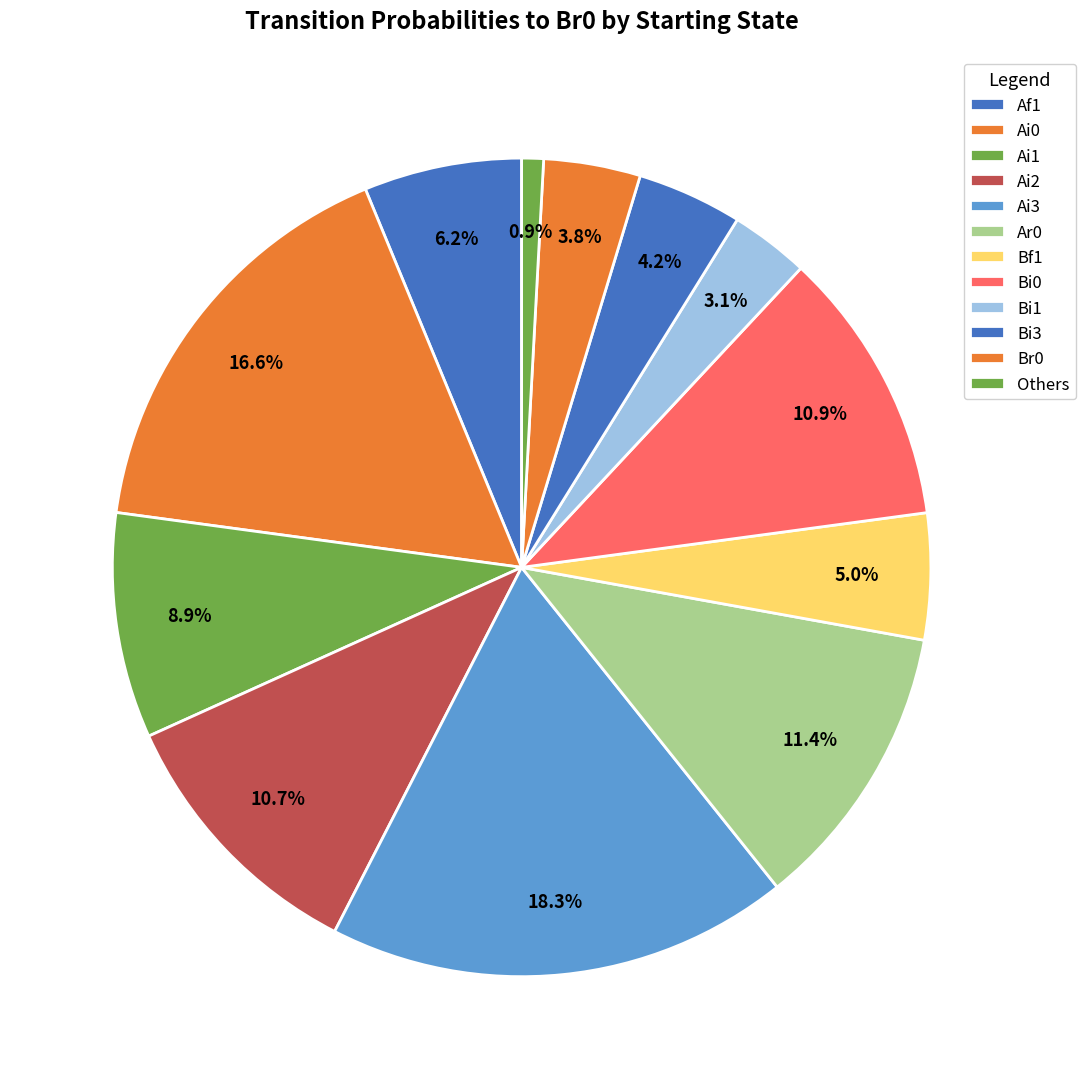

Does any single category account for the majority?

No